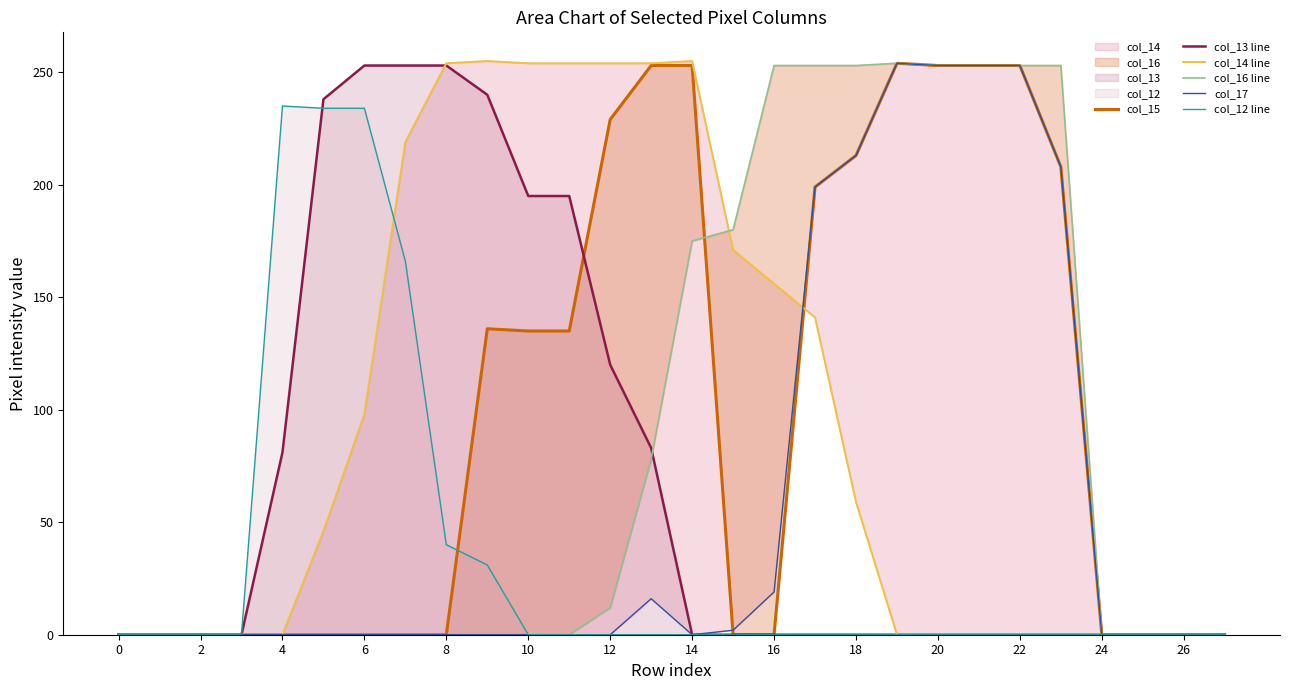

At how many categories does at least one series exceed 20?

20